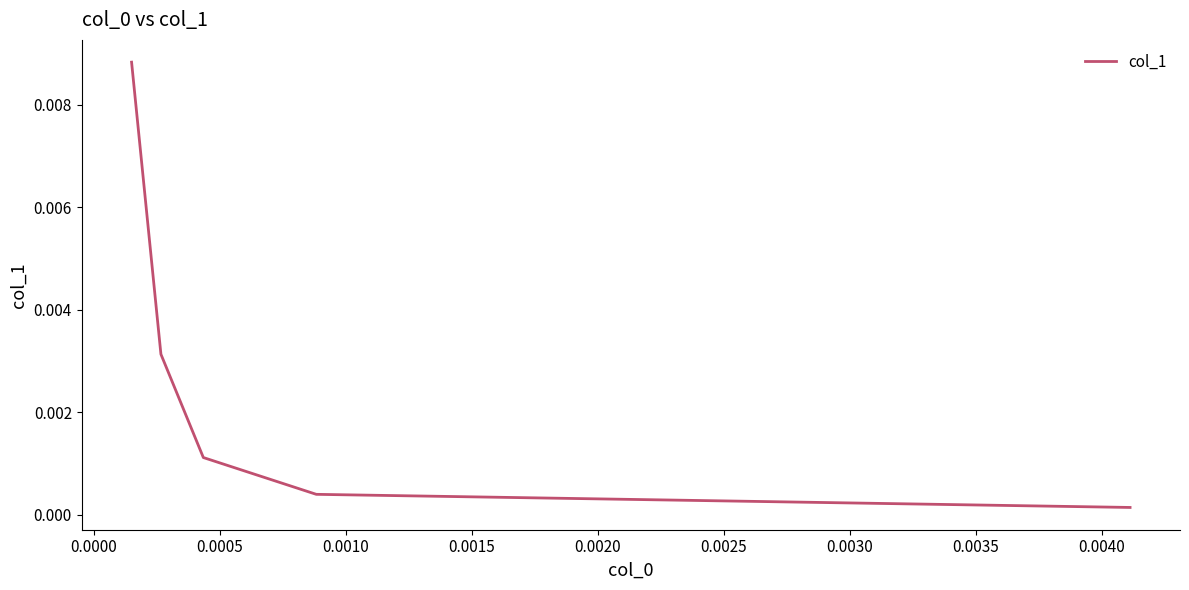

Is this an area chart (filled region under the line)?

No